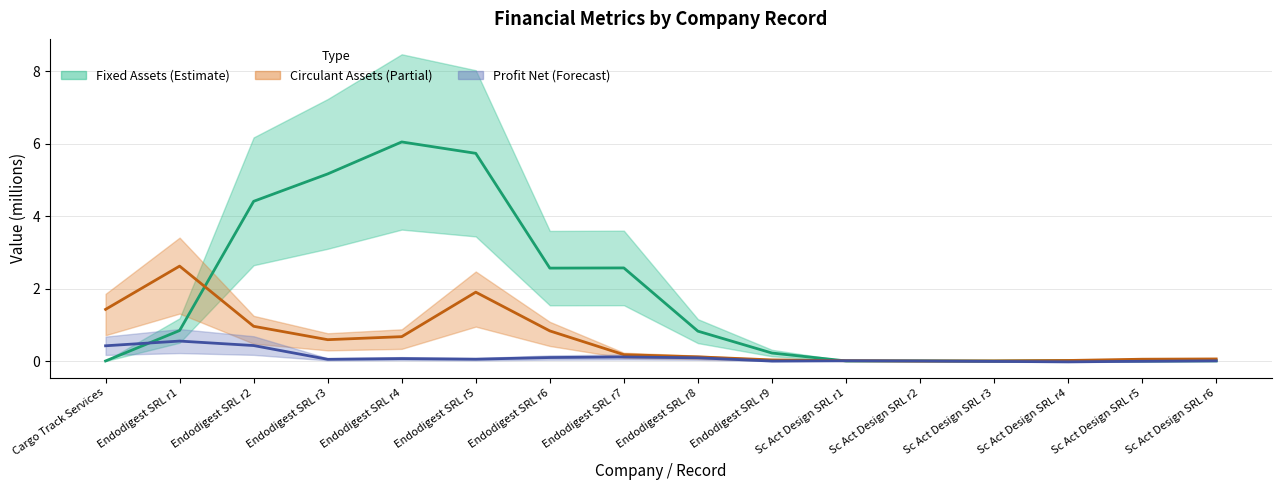

True or false: Profit Net and Circulant Assets intersect in this chart.

False